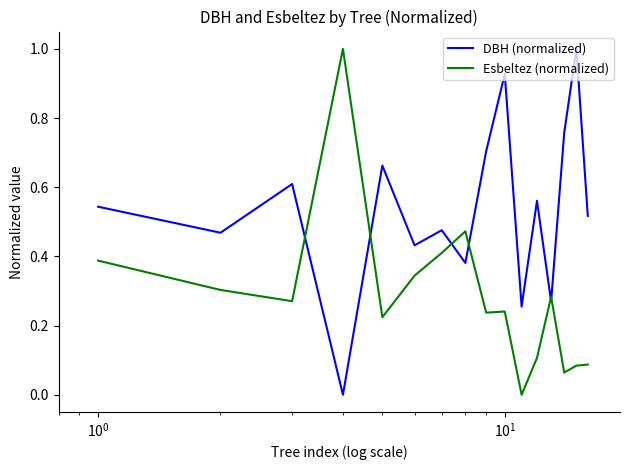

Which series has the largest total across all categories?

DBH (normalized)